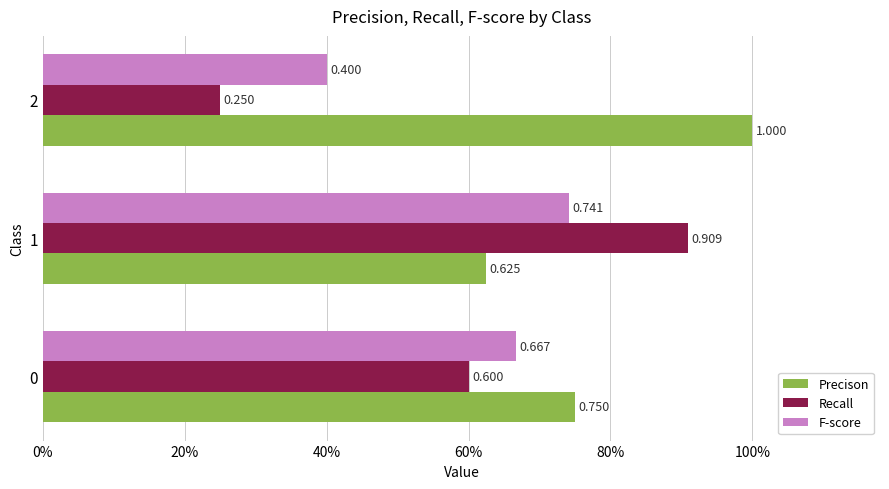

What is the sum of all Precison values?

2.4